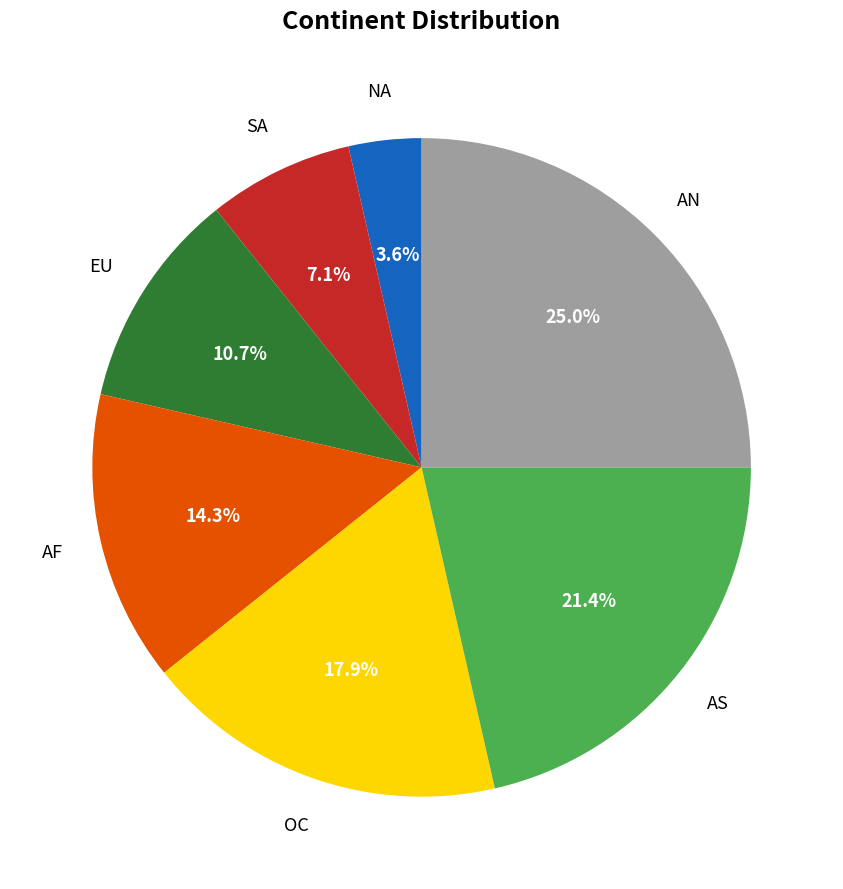

Does any single category account for the majority?

No